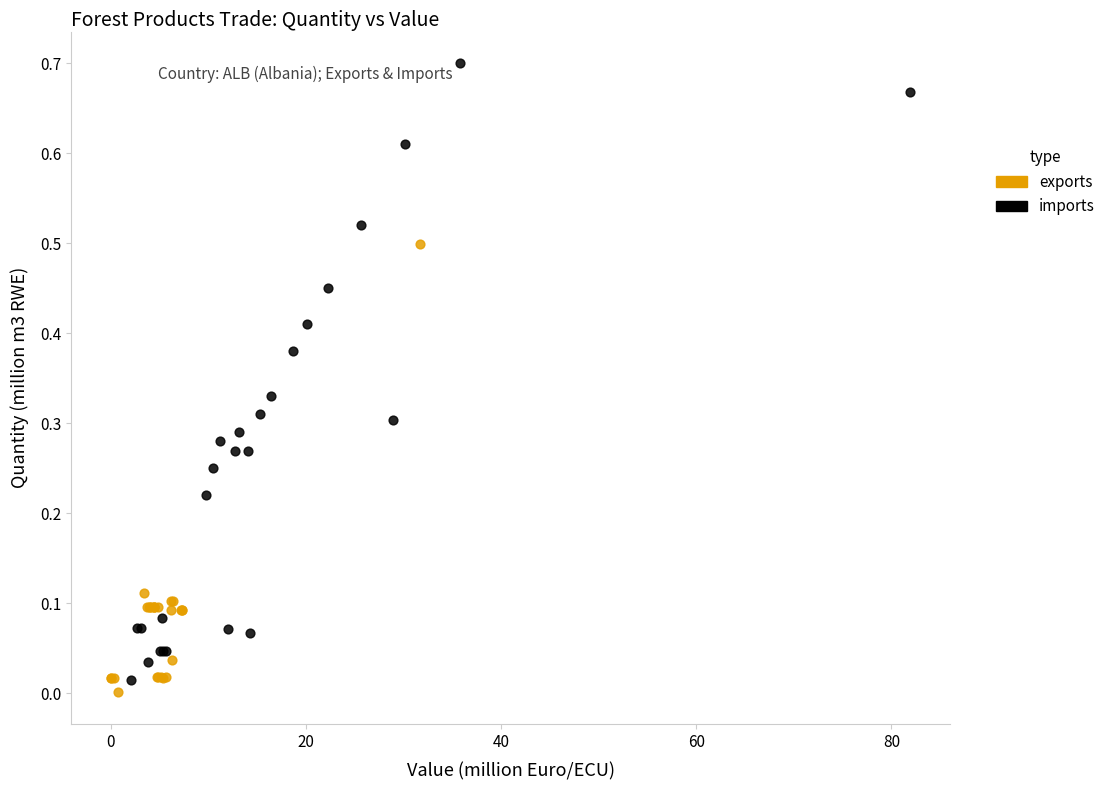

Which series contains the highest Y value?

imports